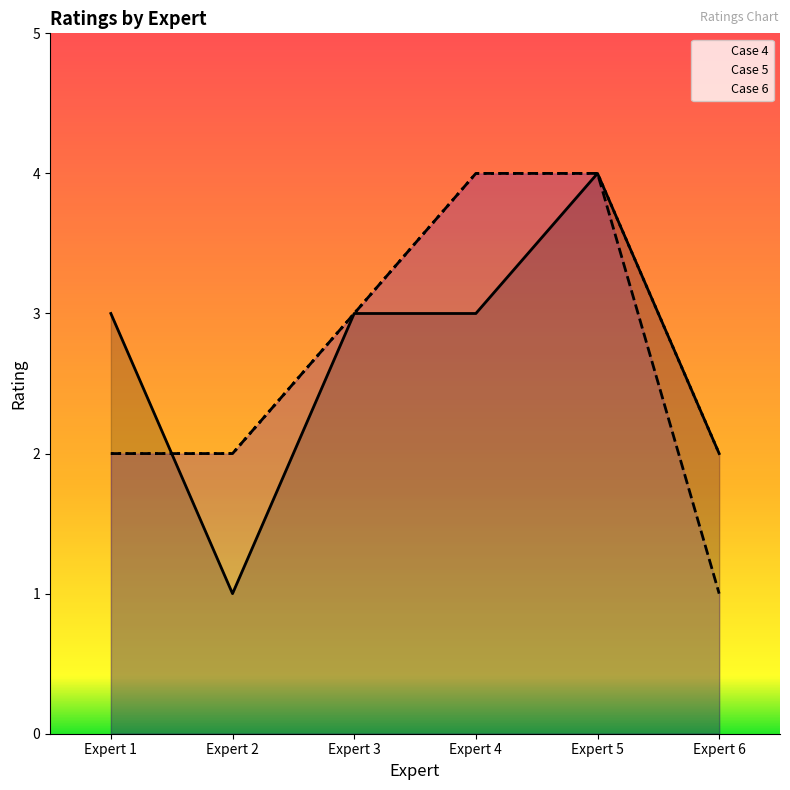

Where do Case 6 and Case 4 first cross each other?

Expert 1 and Expert 2